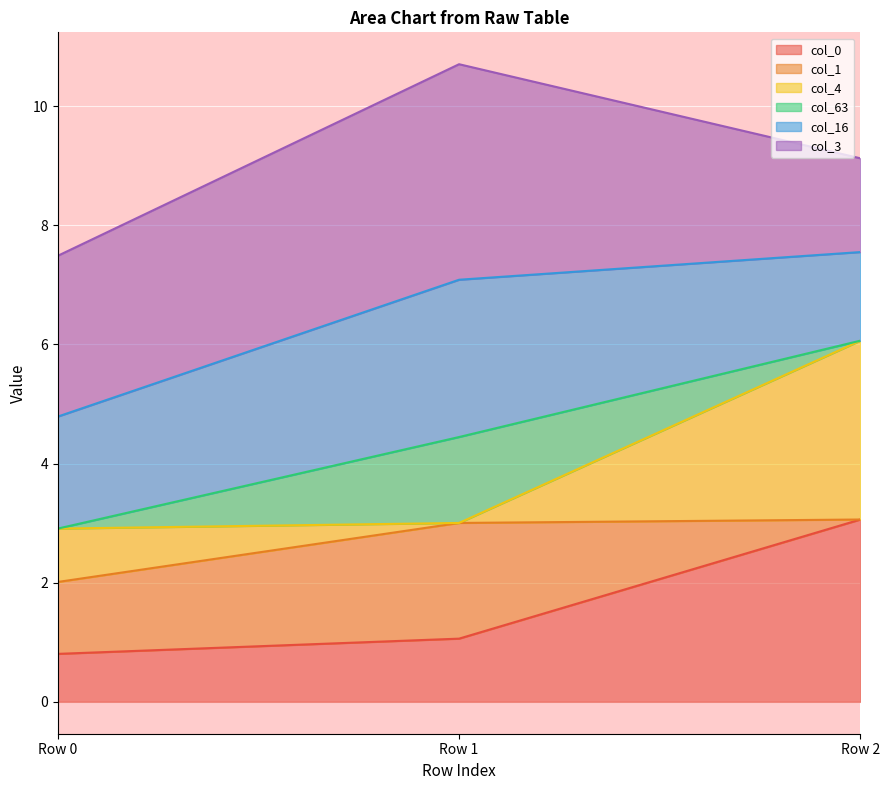

How many lines are shown in the chart?

6